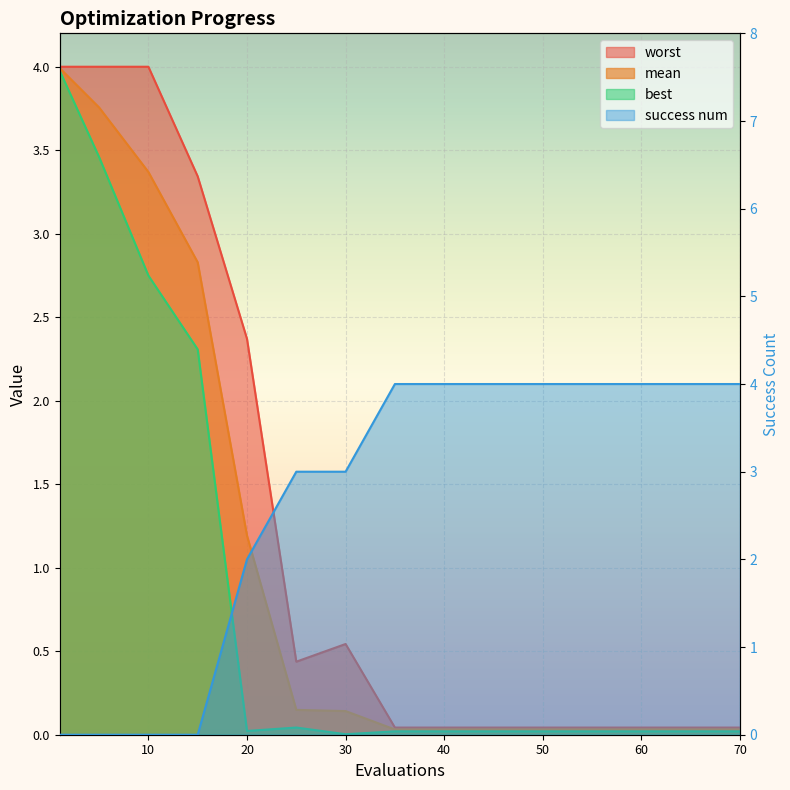

Which series has the largest range (max minus min)?

success num